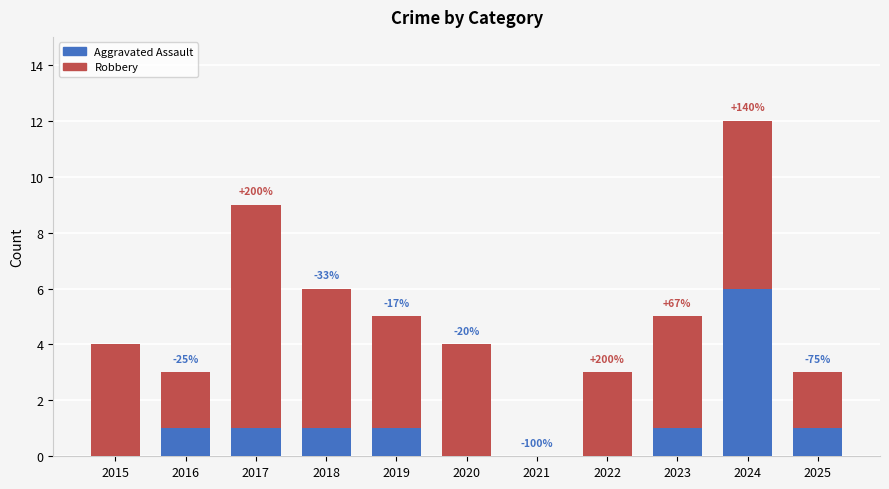

Reading right to left, transcribe the values for Aggravated Assault.

2025=1	2024=6	2023=1	2022=0	2021=0	2020=0	2019=1	2018=1	2017=1	2016=1	2015=0